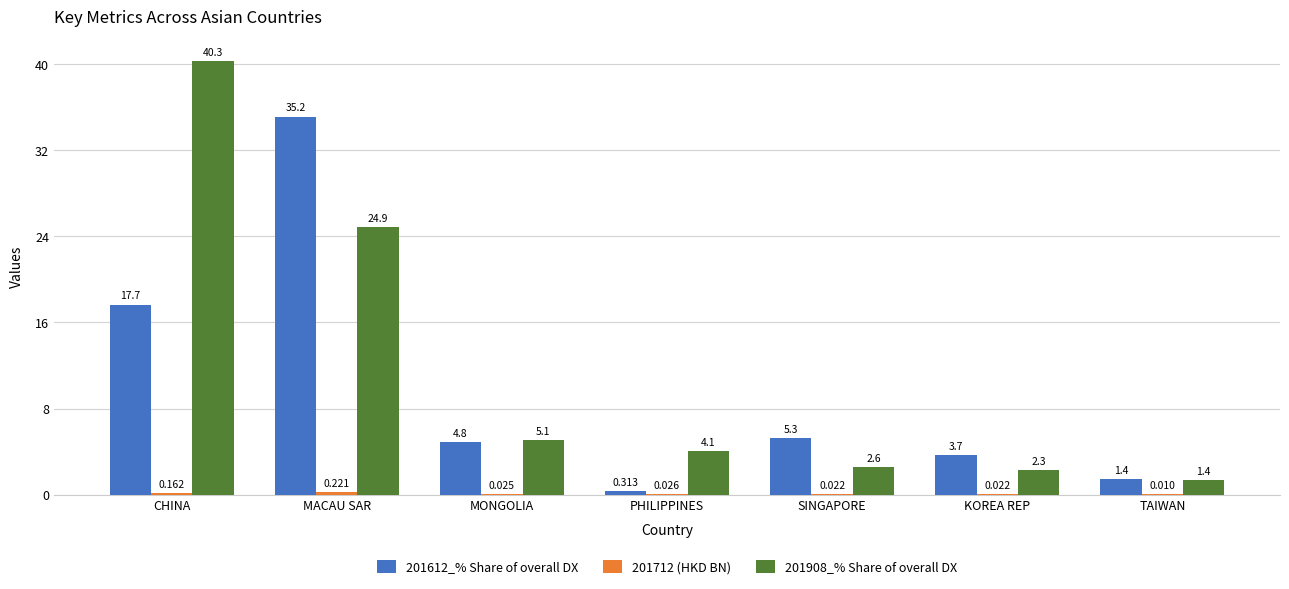

True or false: 201612_% Share of overall DX has a value of 5.3 at SINGAPORE.

True